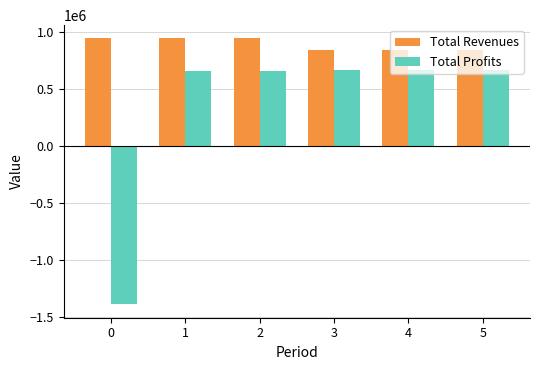

List the series in order of their overall mean, lowest first.

Total Profits, Total Revenues